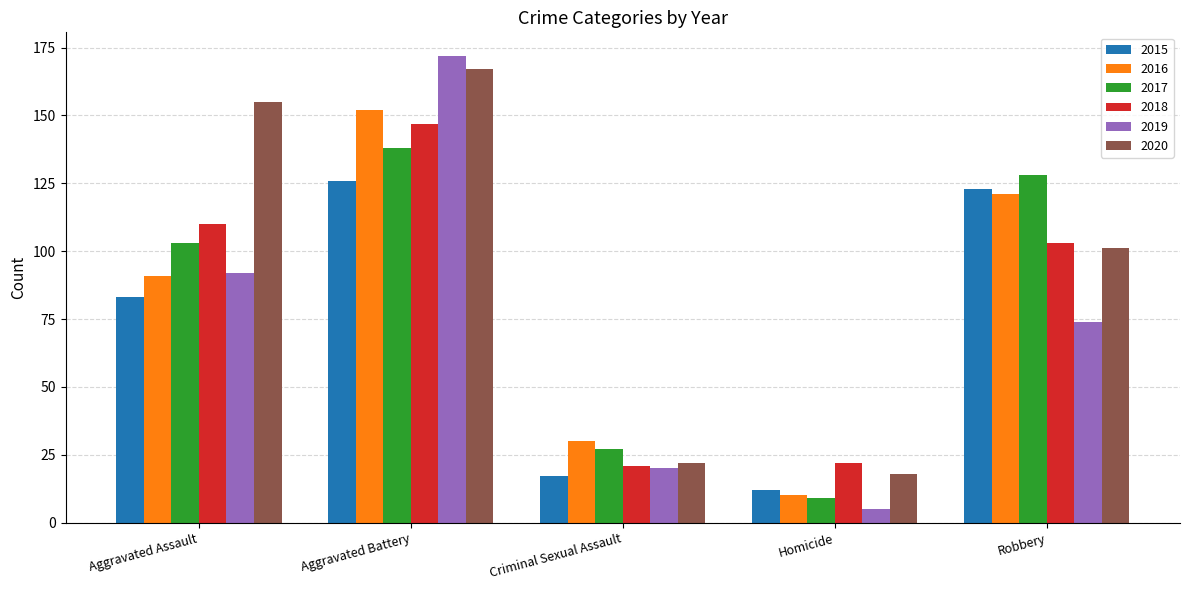

Rank the series by their maximum value, from lowest to highest.

2015, 2017, 2018, 2016, 2020, 2019